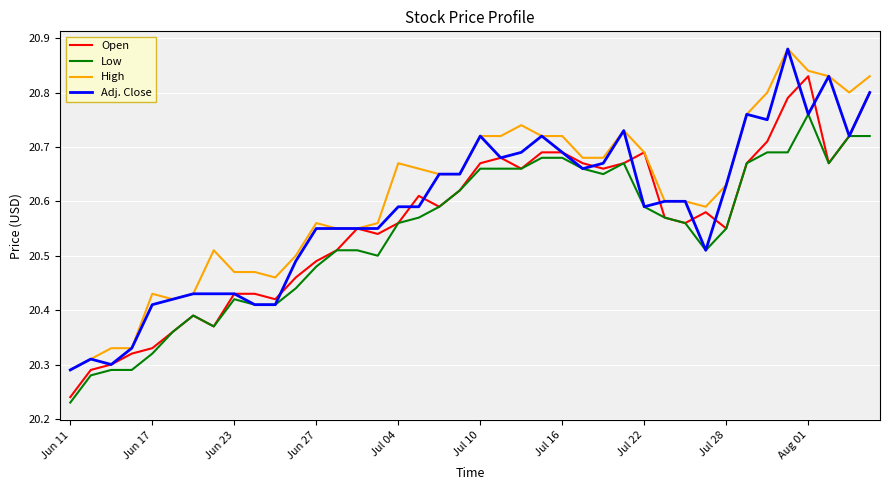

Rank the series by their average value, from lowest to highest.

Low, Open, Adj. Close, High